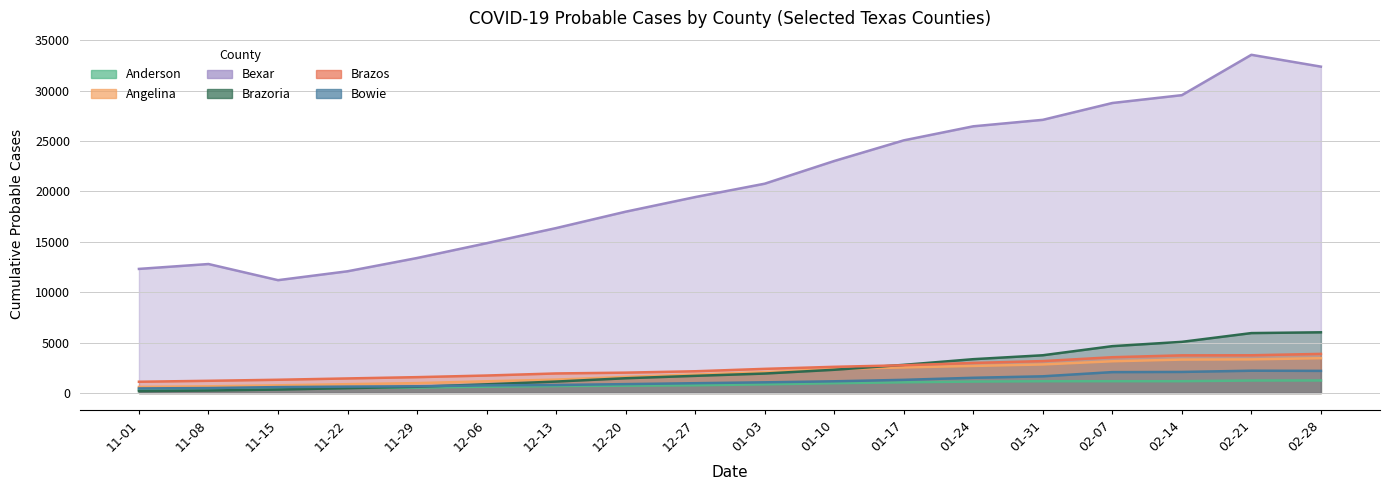

Reading left to right, what are all the values shown in this chart?

Anderson: 343	391	442	520	542	629	690	730	770	864	976	1064	1137	1170	1173	1173	1240	1246
Angelina: 605	665	765	879	984	1164	1330	1602	1835	2074	2386	2540	2688	2835	3150	3318	3339	3455
Bexar: 12314	12798	11197	12078	13394	14863	16364	17990	19440	20767	23018	25066	26460	27103	28772	29550	33554	32380
Brazoria: 187	250	346	487	623	865	1138	1467	1705	1933	2308	2796	3358	3747	4651	5078	5947	6025
Brazos: 1120	1214	1317	1448	1576	1737	1943	2023	2160	2398	2601	2754	2985	3170	3553	3739	3746	3884
Bowie: 457	495	589	637	671	759	798	885	976	1063	1165	1309	1513	1659	2076	2094	2214	2199